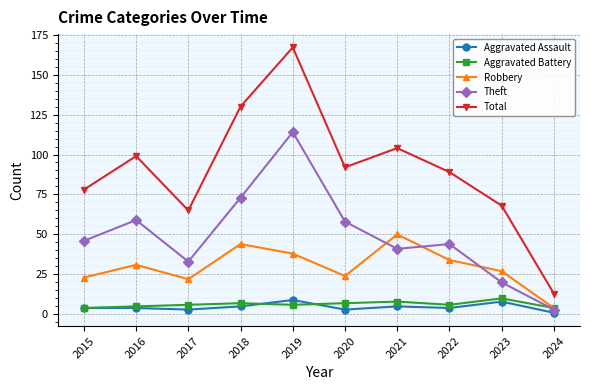

What is the total value across all series at 2022?

177